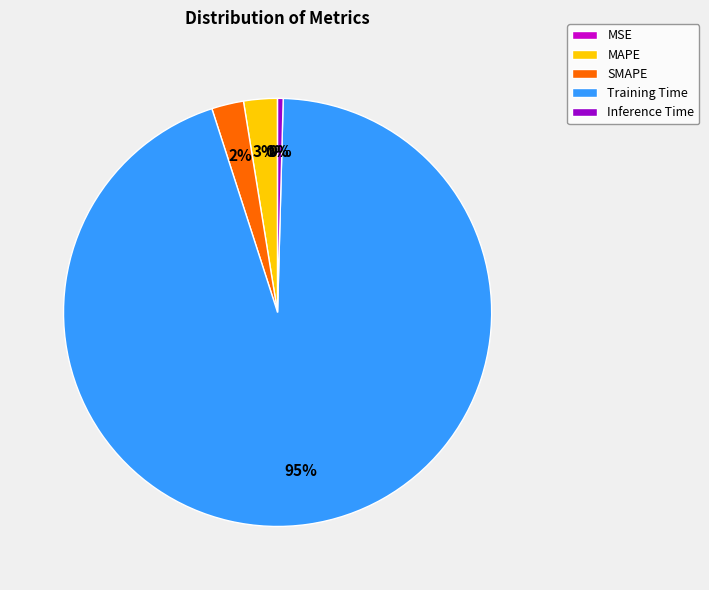

To the nearest percent, what is the difference between the largest and smallest slice percentages?

95%